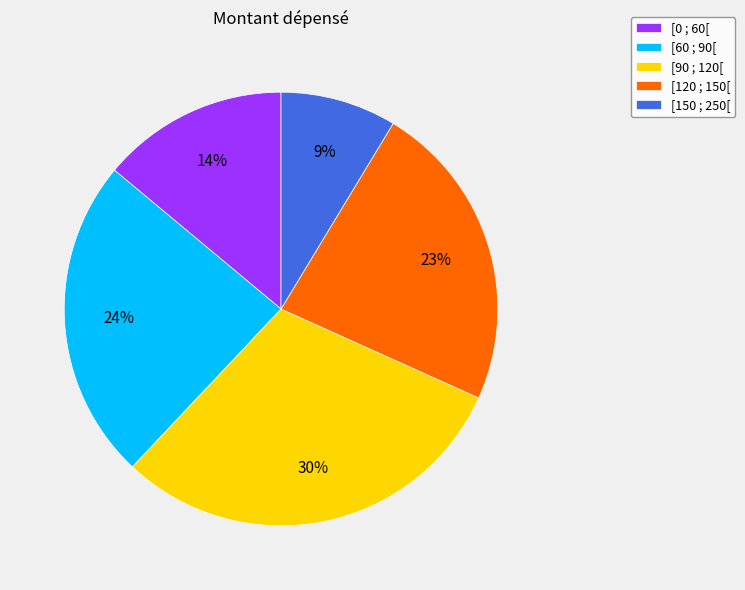

Count the number of slices in the pie.

5